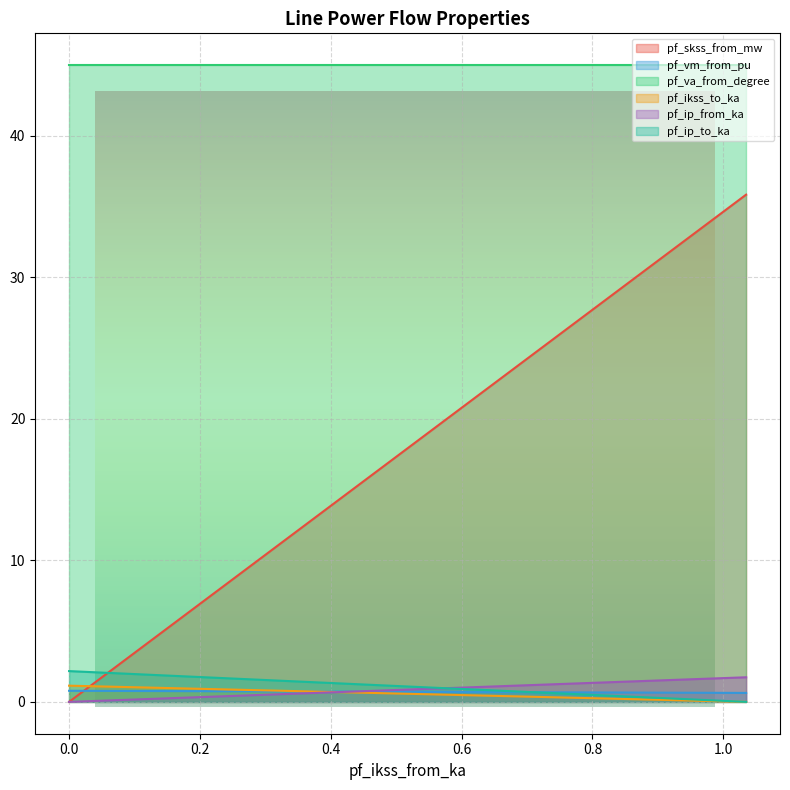

What are all the series names shown in the legend?

pf_skss_from_mw, pf_vm_from_pu, pf_va_from_degree, pf_ikss_to_ka, pf_ip_from_ka, pf_ip_to_ka